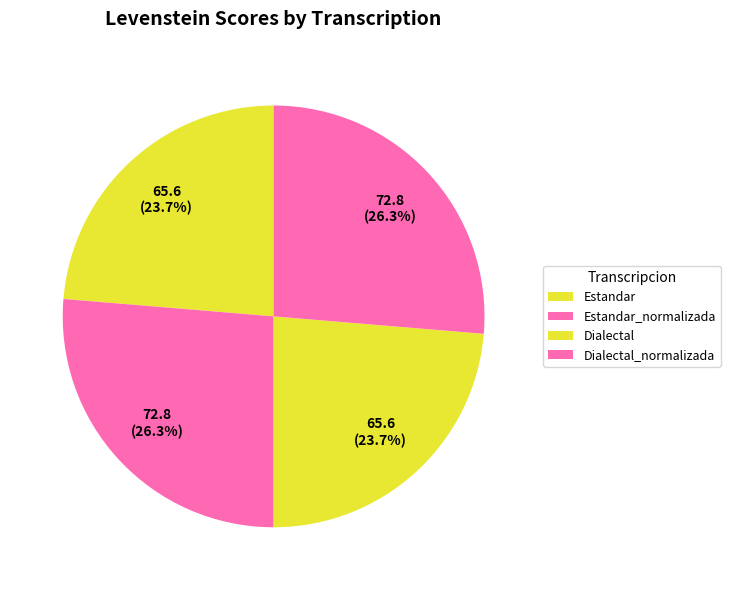

How many slices are in this pie chart?

4